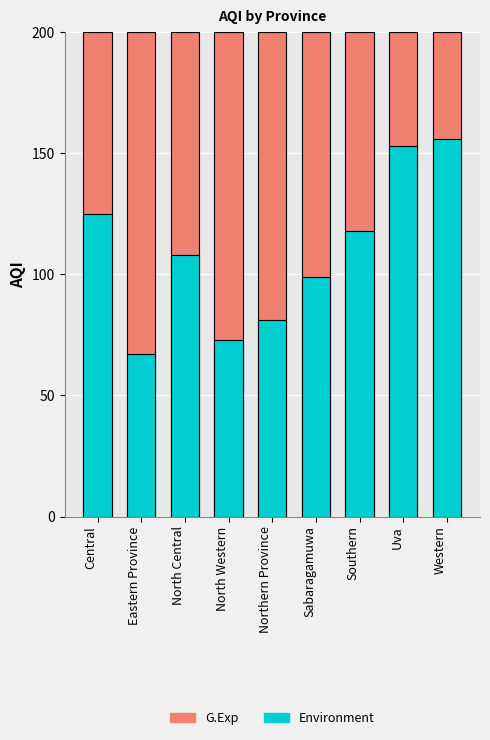

At how many categories does at least one series exceed 105?

9